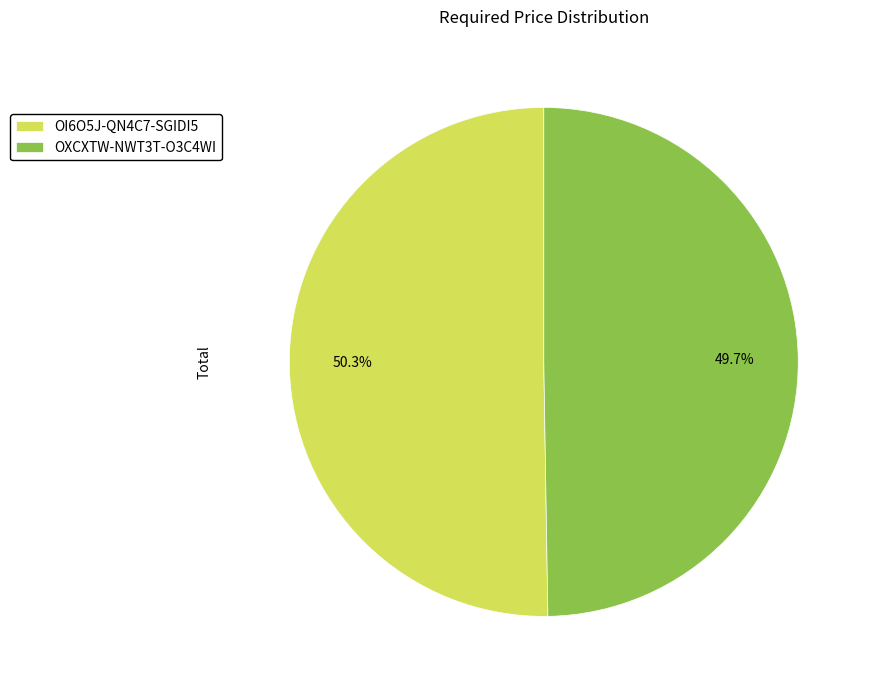

Which slice represents more than half of the pie?

OI6O5J-QN4C7-SGIDI5